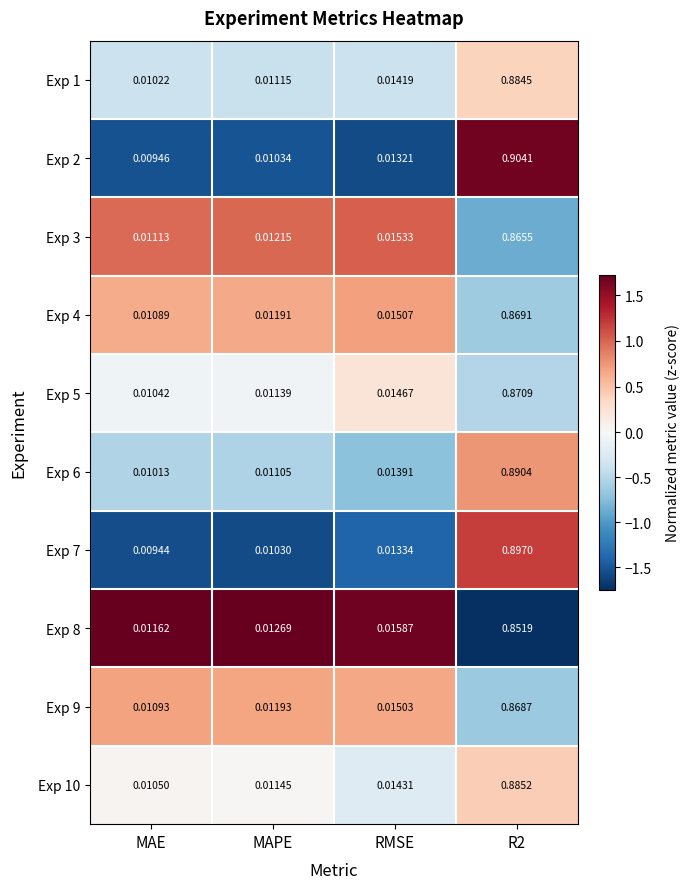

Which label corresponds to the smallest value in the chart?

MAE